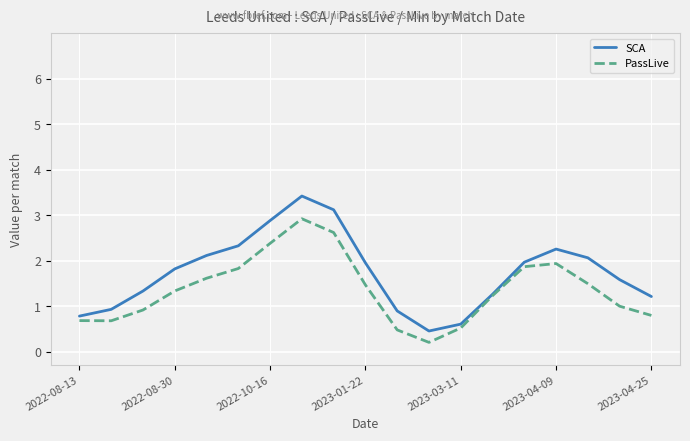

Reading right to left, transcribe all the data shown in this chart.

SCA: 1.2	1.6	2.1	2.3	2.0	1.3	0.6	0.5	0.9	2.0	3.1	3.4	2.9	2.3	2.1	1.8	1.3	0.9	0.8
PassLive: 0.8	1.0	1.5	1.9	1.9	1.2	0.5	0.2	0.5	1.5	2.6	2.9	2.4	1.8	1.6	1.3	0.9	0.7	0.7